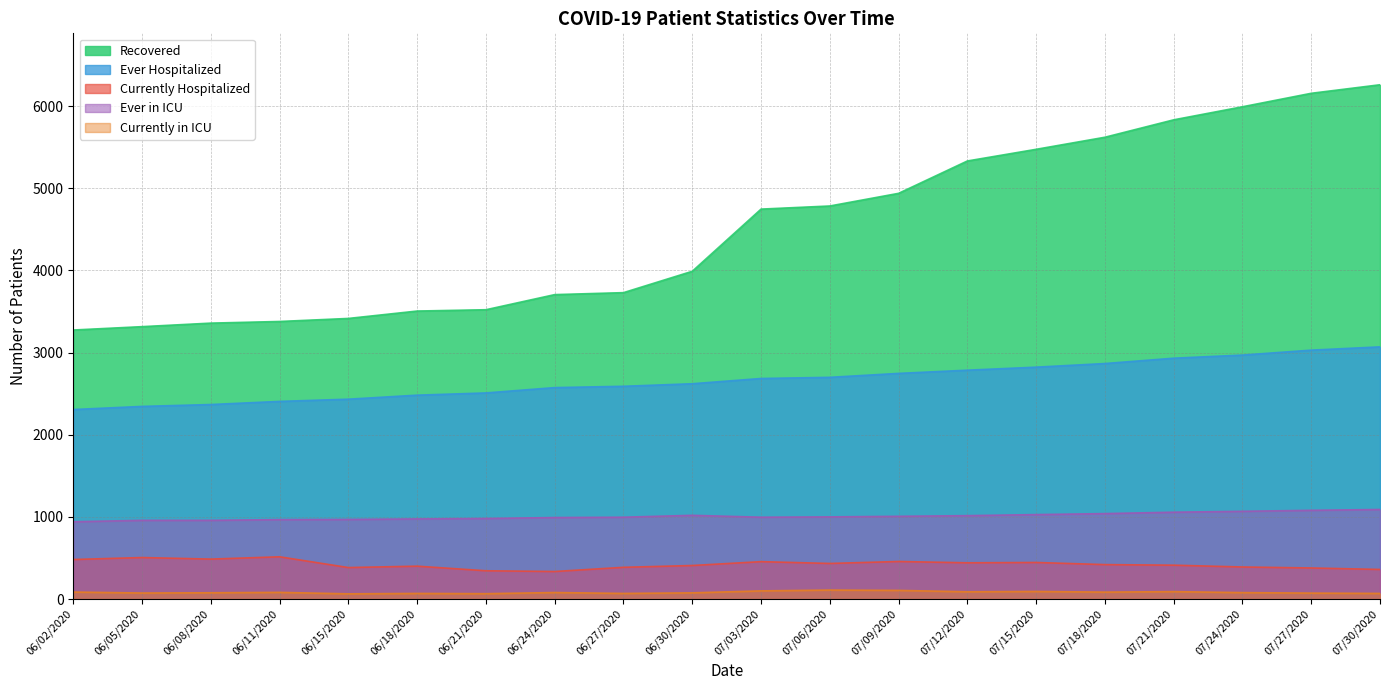

Which has a higher value, 06/24/2020 or 06/27/2020?

06/27/2020